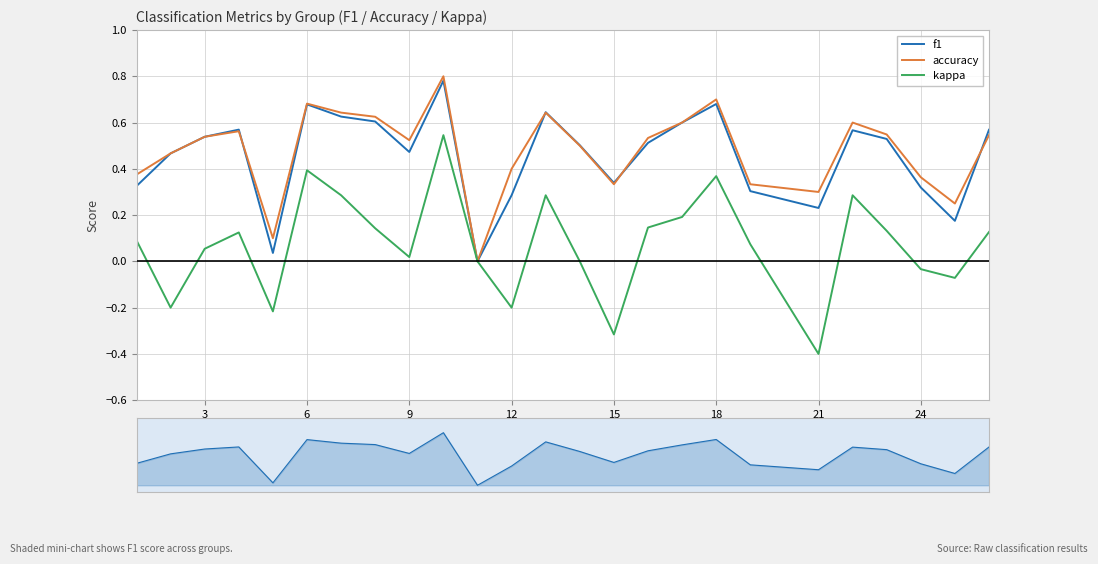

True or false: accuracy and kappa cross at least once.

False